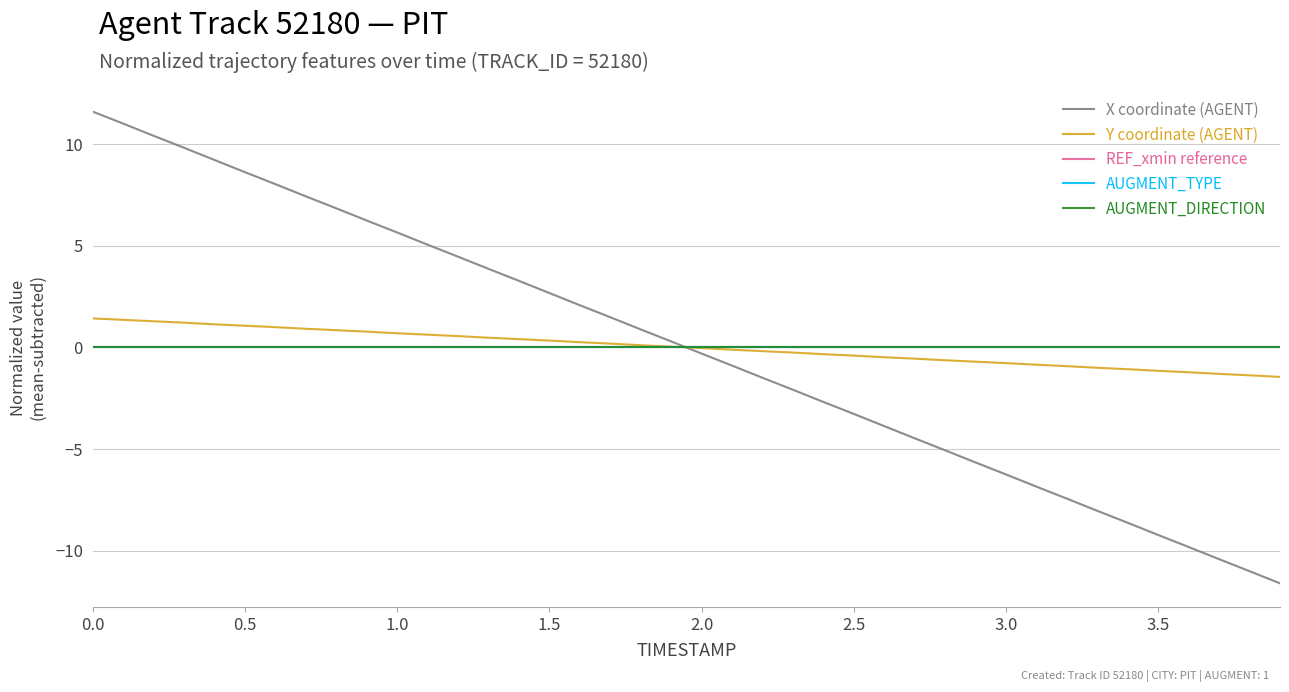

Does the chart have visible grid lines?

Yes